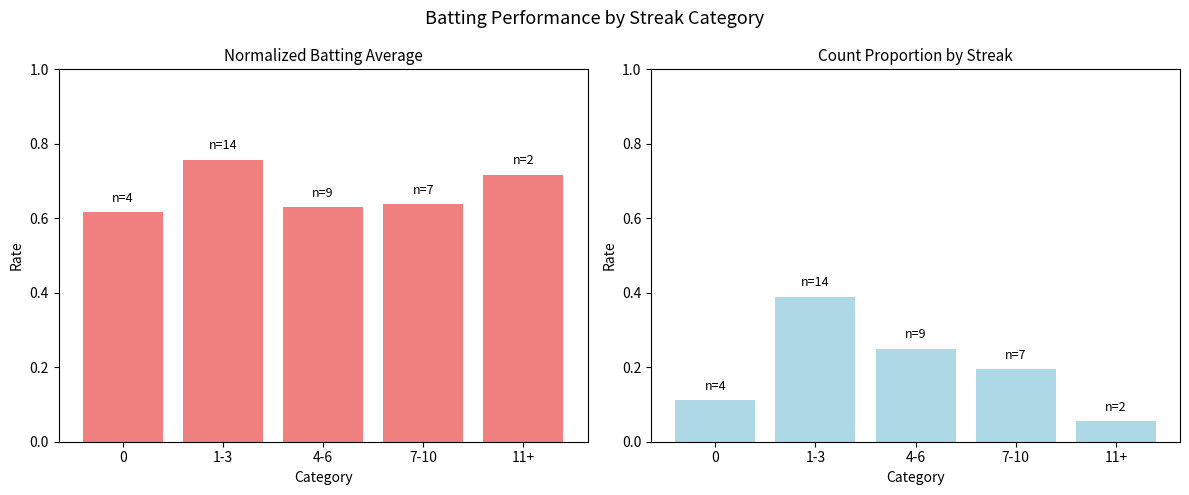

Reading left to right, what are all the values shown in this chart?

Normalized Avg BA: 0.6	0.8	0.6	0.6	0.7
Count Proportion: 0.1	0.4	0.2	0.2	0.1